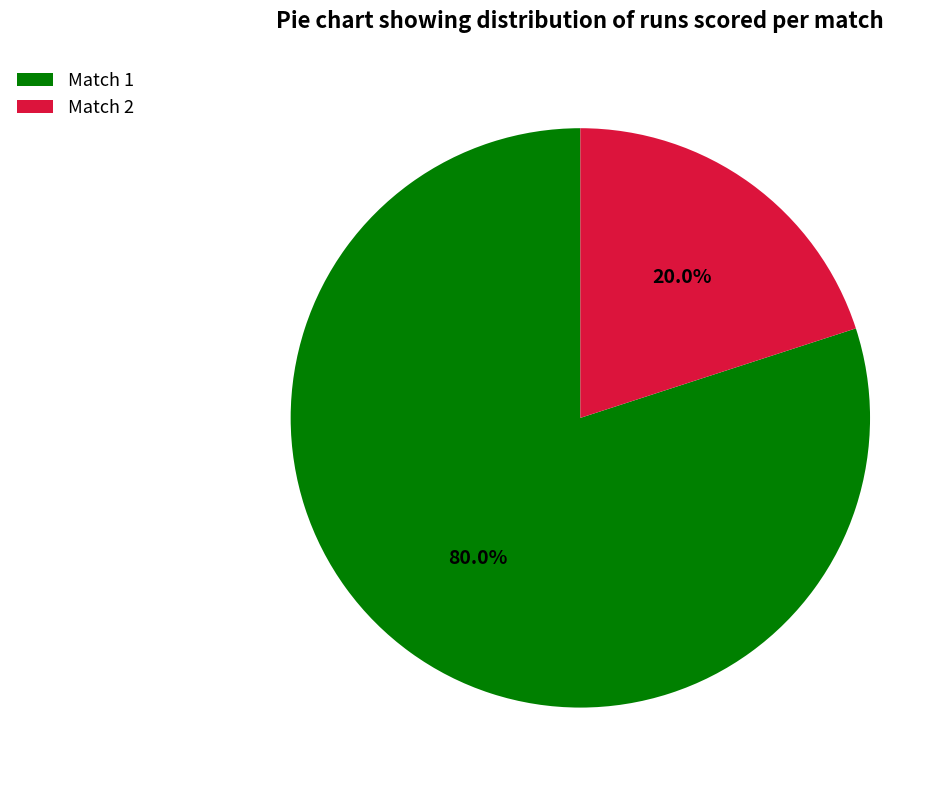

Which has a higher value, Match 1 or Match 2?

Match 1